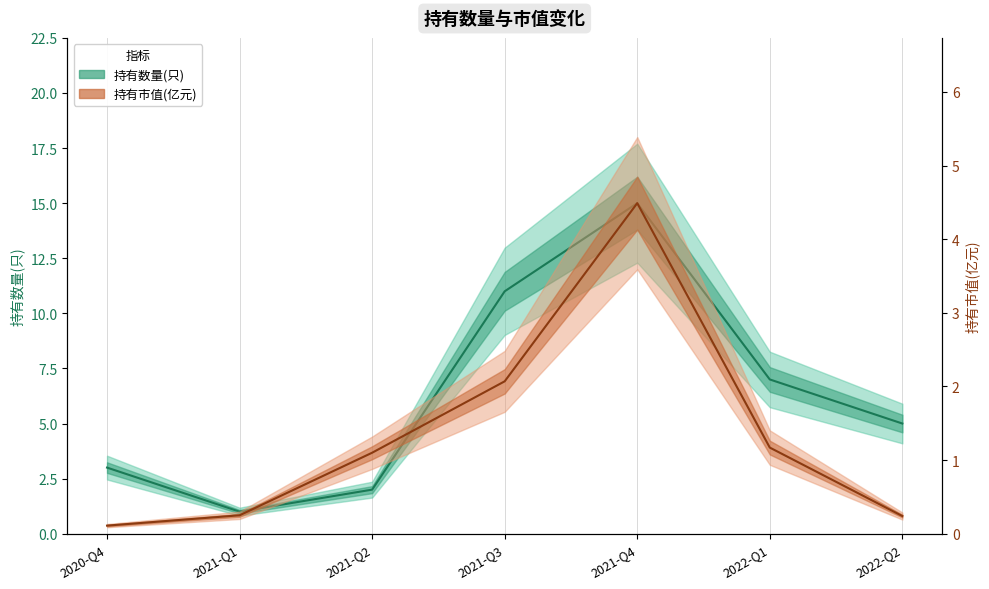

What is the value of the 持有市值(亿元) point at the 1st from the left?

0.1